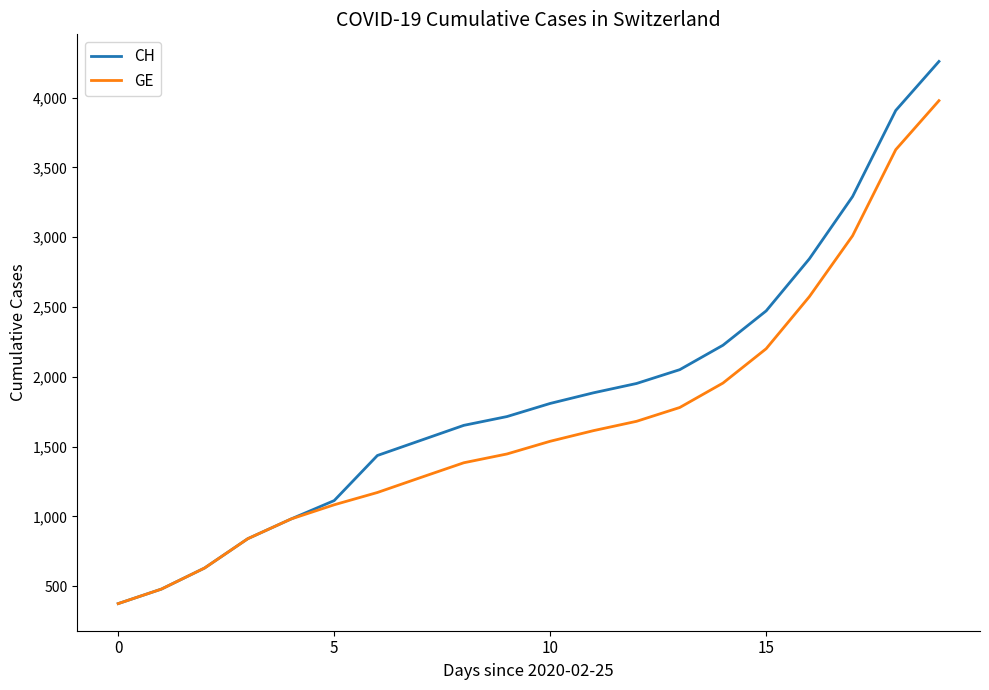

What is the maximum value for CH?

4259